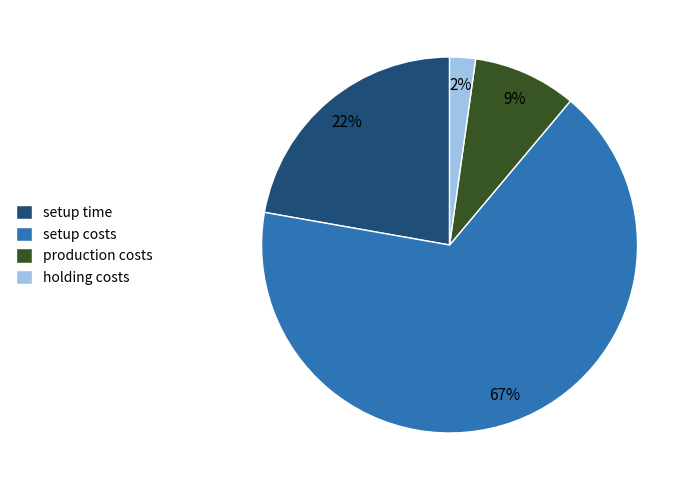

To the nearest percent, what is the combined percentage of setup costs and holding costs?

69%